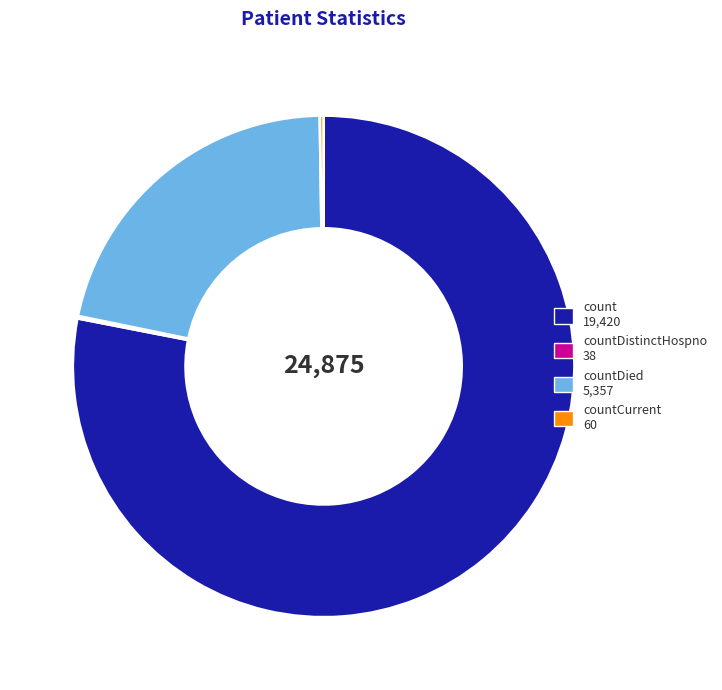

Does any single category account for the majority?

Yes